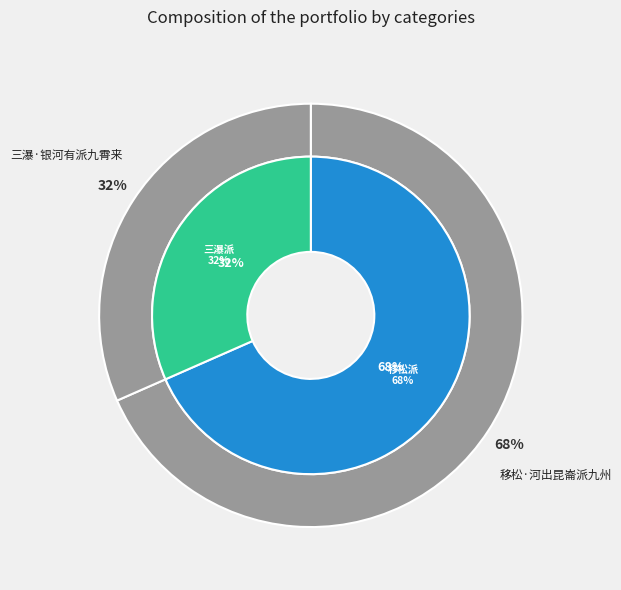

True or false: 三瀑·银河有派九霄来 accounts for 25% of the total.

False